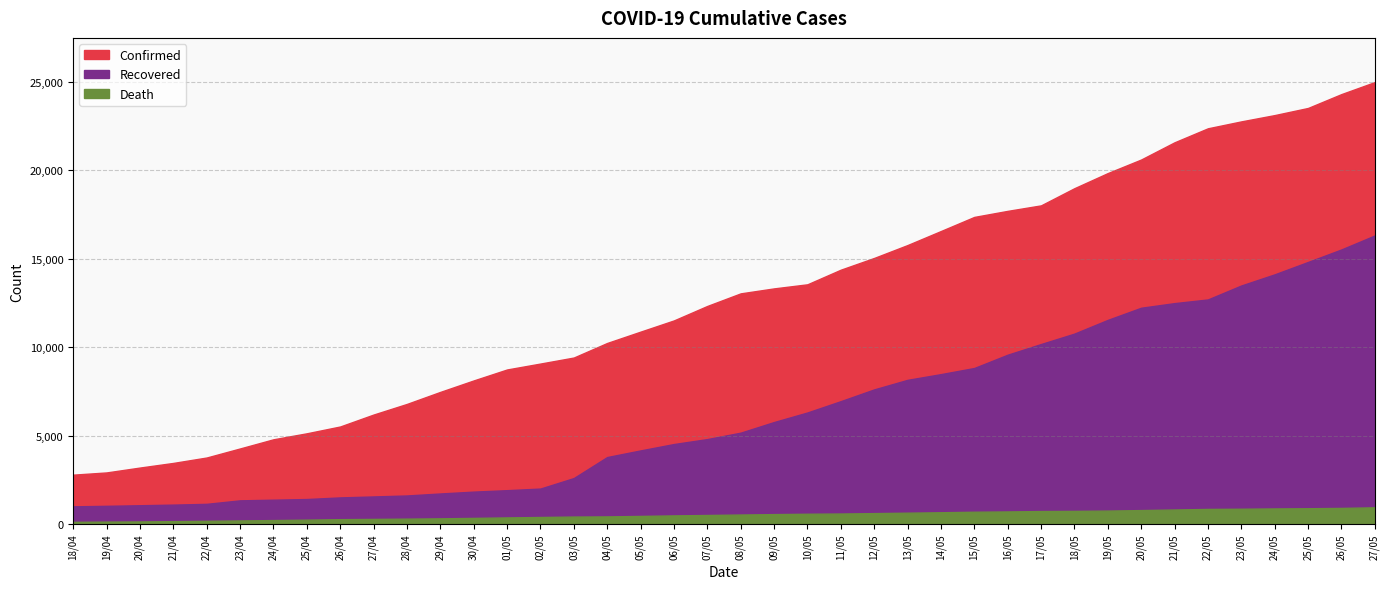

What is the lowest value of the Death series?

121